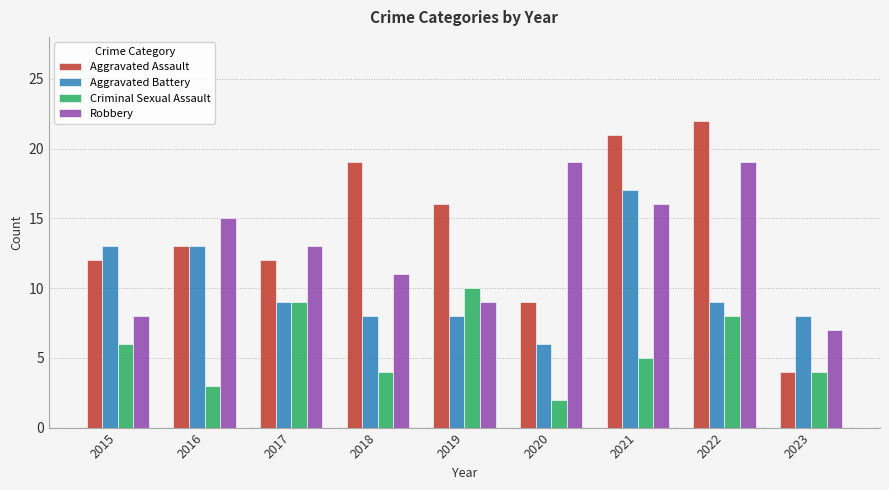

What is the average value of the Aggravated Battery series?

10